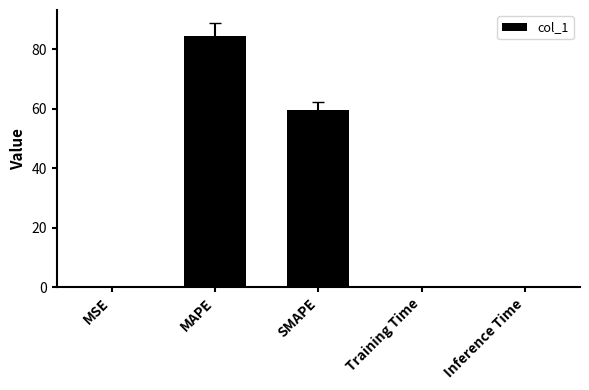

What is the sum of all values?

144.0